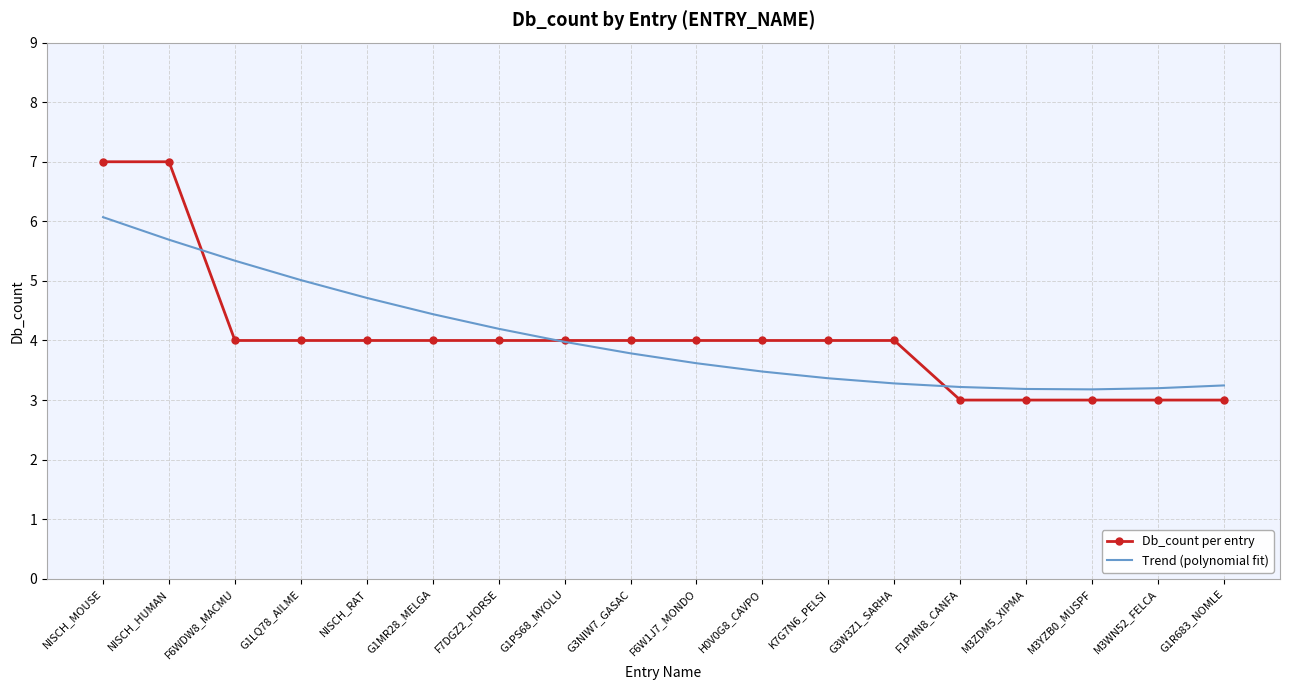

Which series ends up on top after the final intersection of Db_count per entry and Trend (polynomial fit)?

Trend (polynomial fit)